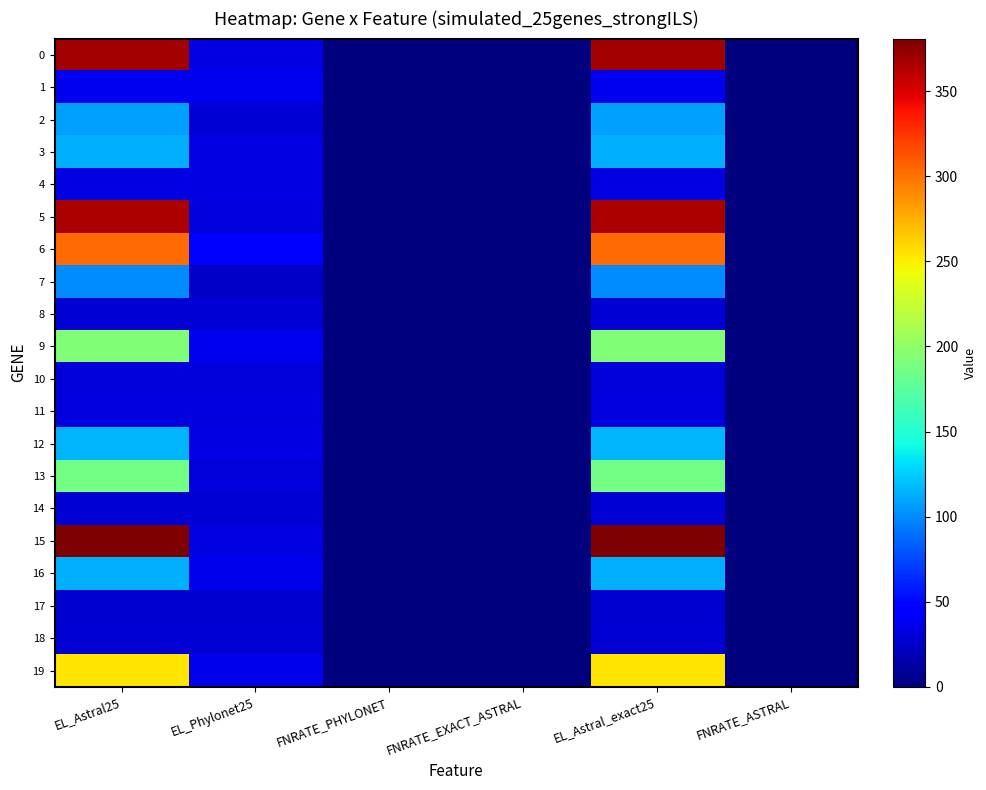

At EL_Astral25, list the series in order from largest to smallest.

15, 0, 5, 6, 19, 9, 13, 12, 3, 16, 2, 7, 1, 4, 11, 10, 8, 14, 18, 17